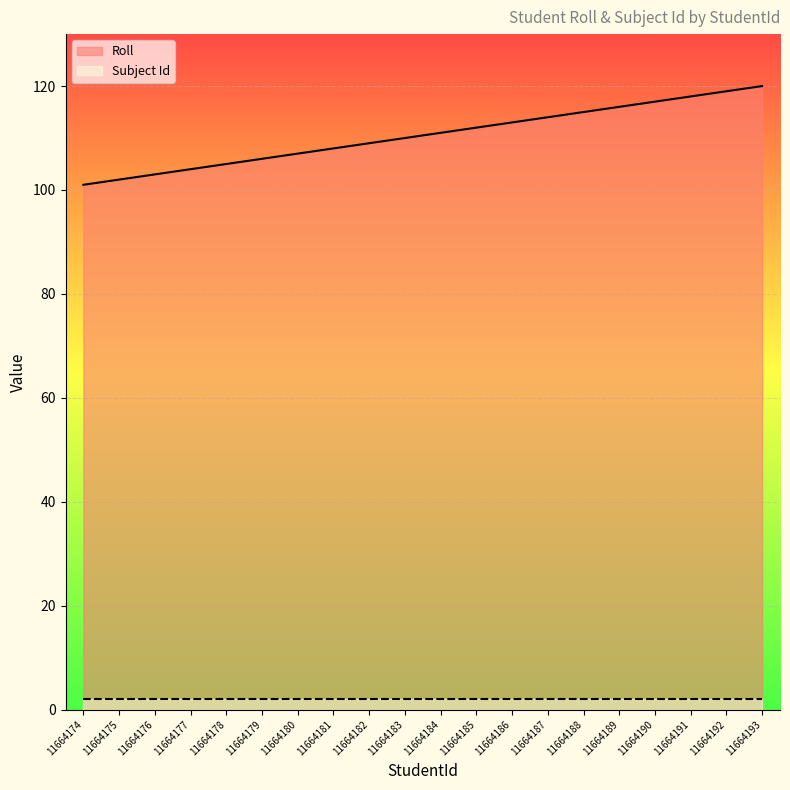

At which category does the chart reach its minimum across all series?

11664174